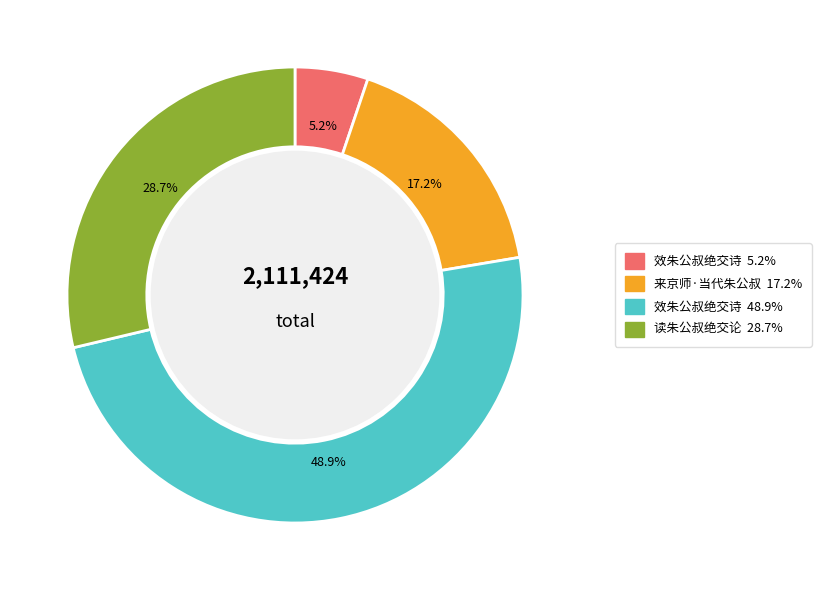

How many slices are in this pie chart?

4